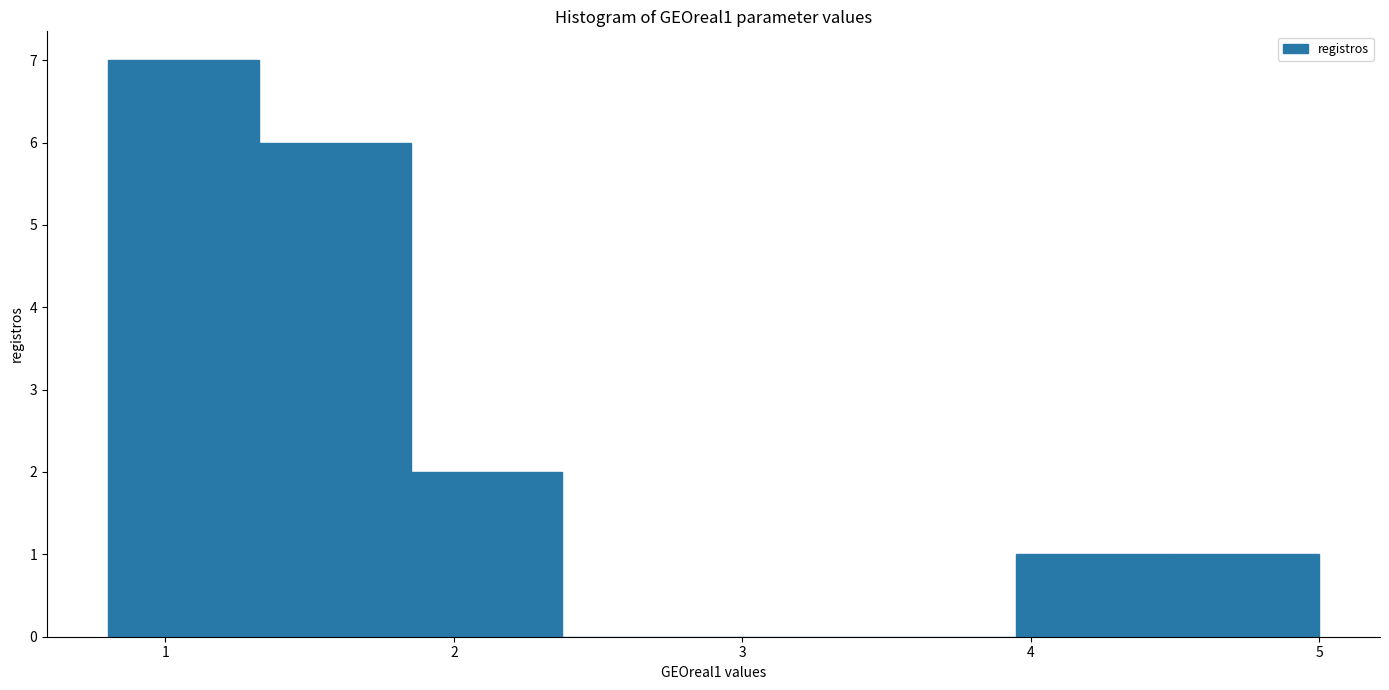

What is the height of the bar covering 0.8 to 1.3 on the x-axis? Neither the bar edges nor the heights are printed on the chart, so give them approximately, as read against the axes.

7